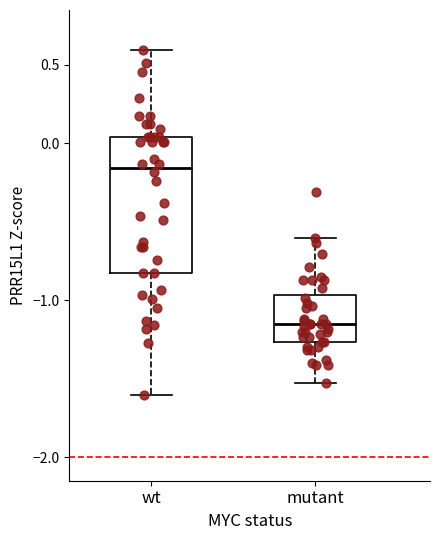

Where is the lower edge of the box for mutant on the y-axis? The values are not printed on the chart, so give them approximately, as read against the axis.

-1.25